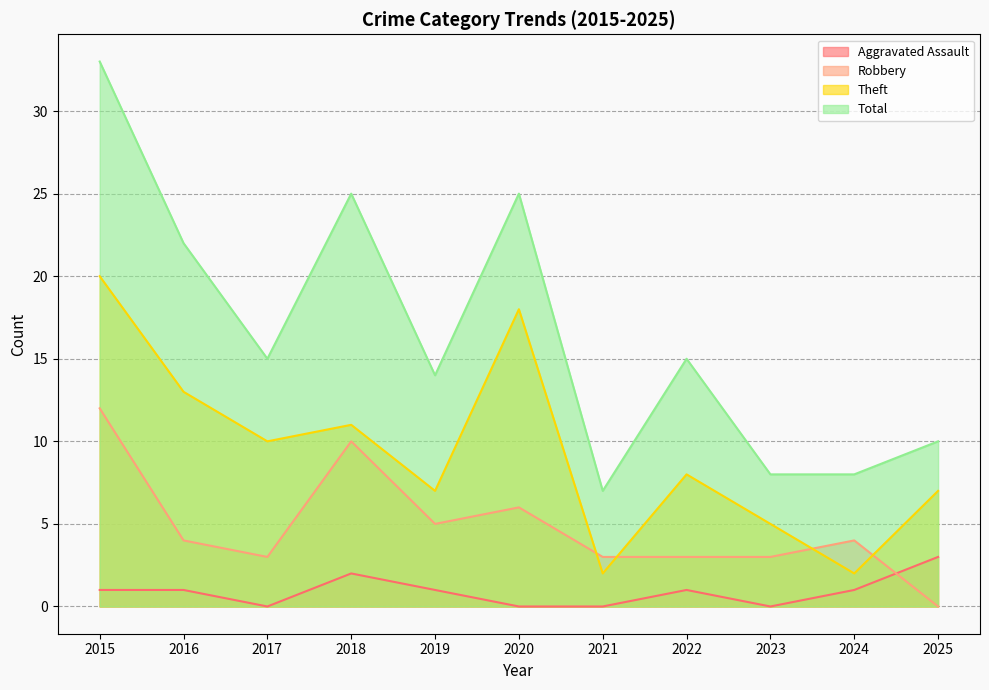

The Theft series shows 18 at 2020. True or false?

True